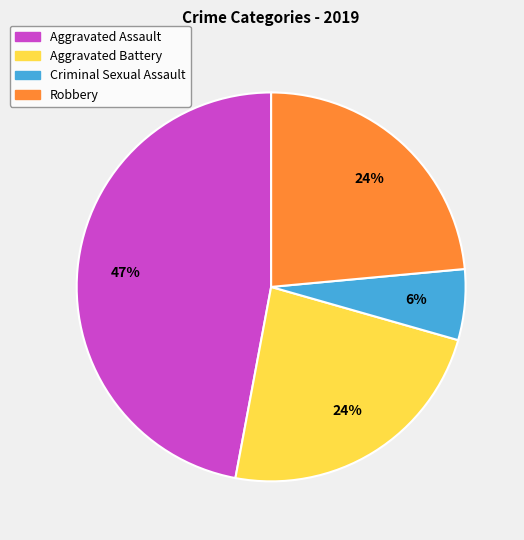

To the nearest percent, what portion does Criminal Sexual Assault represent?

6%